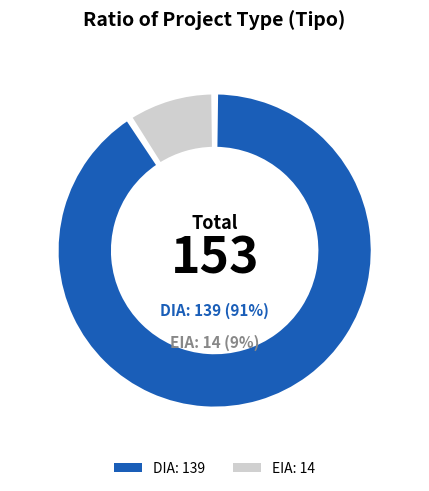

What is the ratio of the value at EIA to the value at DIA?

0.1